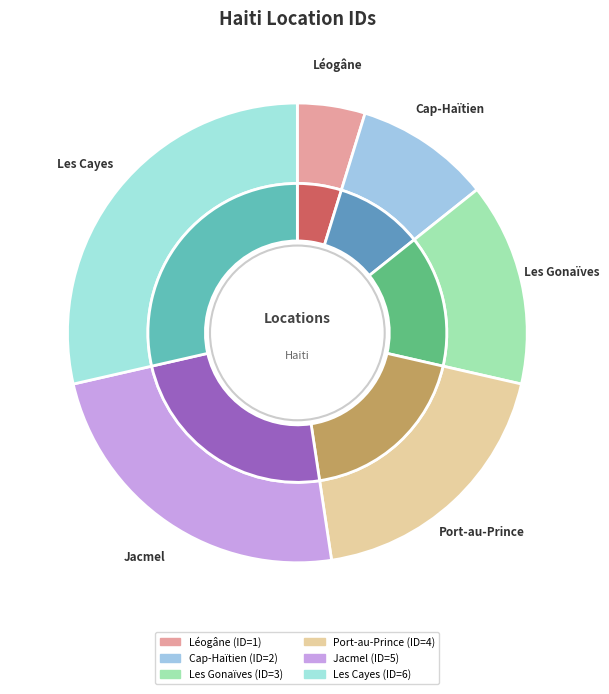

What is the smallest slice in the pie chart?

Léogâne